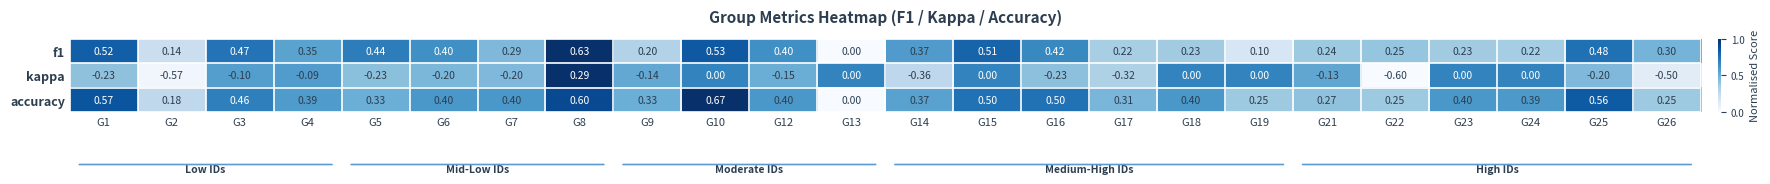

Between G14 and G25, which series saw the biggest shift?

accuracy